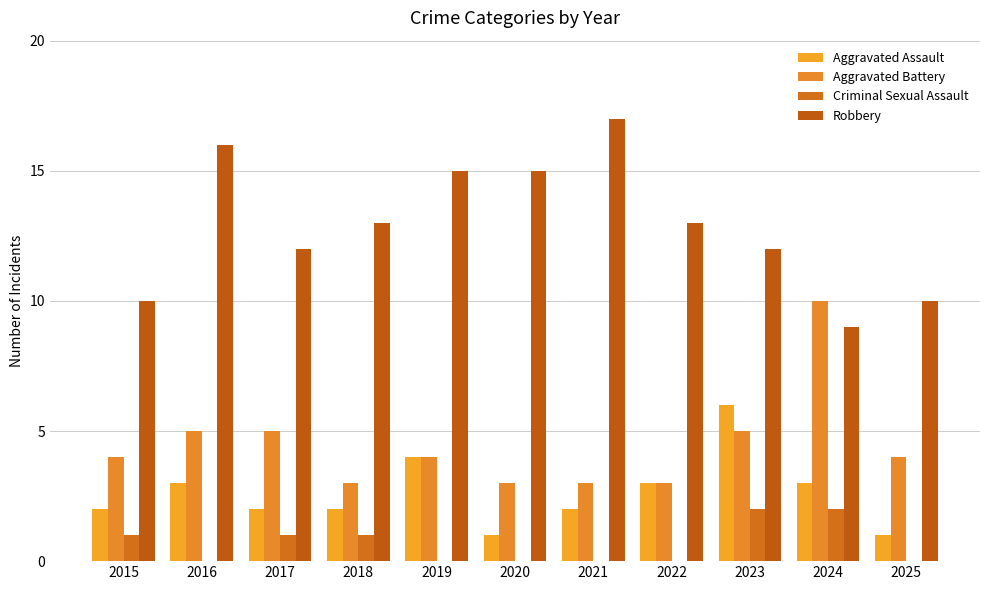

Which series changed the most between 2016 and 2021?

Aggravated Battery